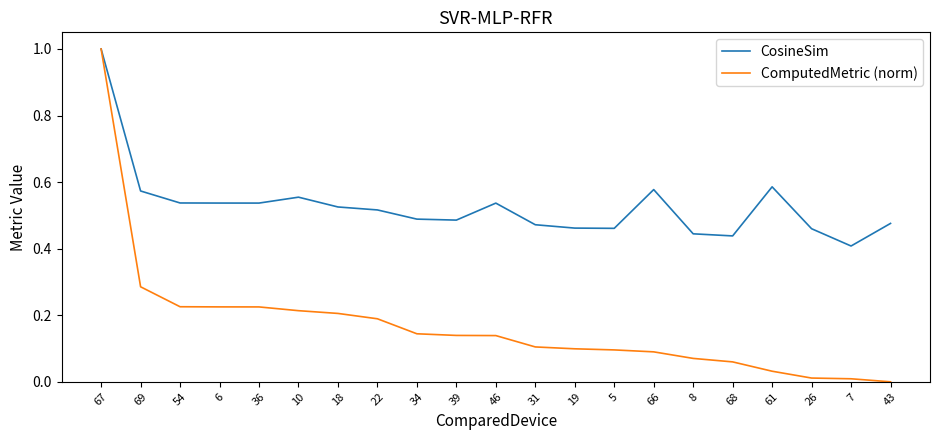

Is it true that ComputedMetric (norm) equals 0.0 at 5?

False